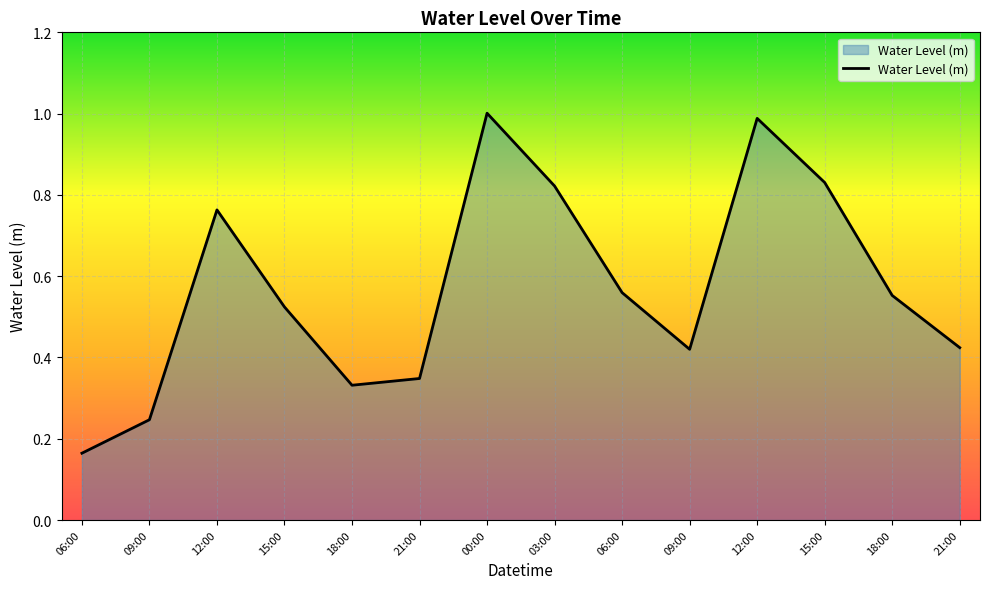

List the labels in order of value, smallest first.

06:00, 09:00, 18:00, 21:00, 09:00, 21:00, 15:00, 18:00, 06:00, 12:00, 03:00, 15:00, 12:00, 00:00